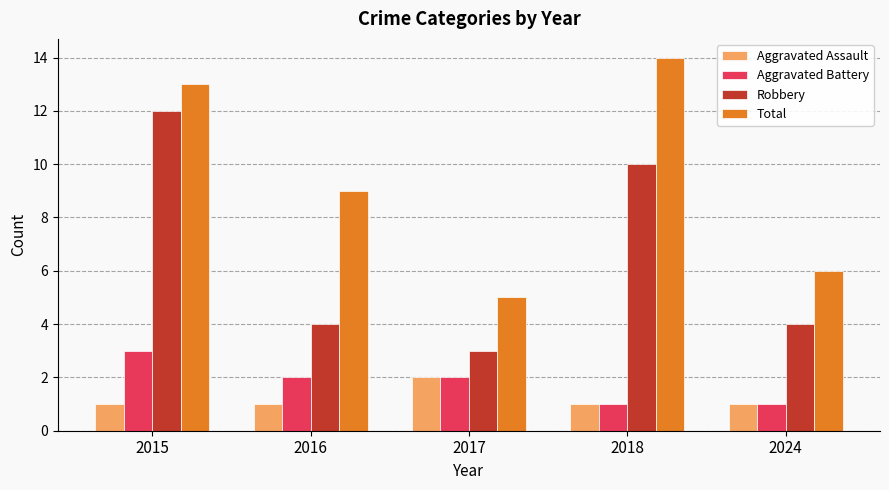

Are the bars horizontal?

No